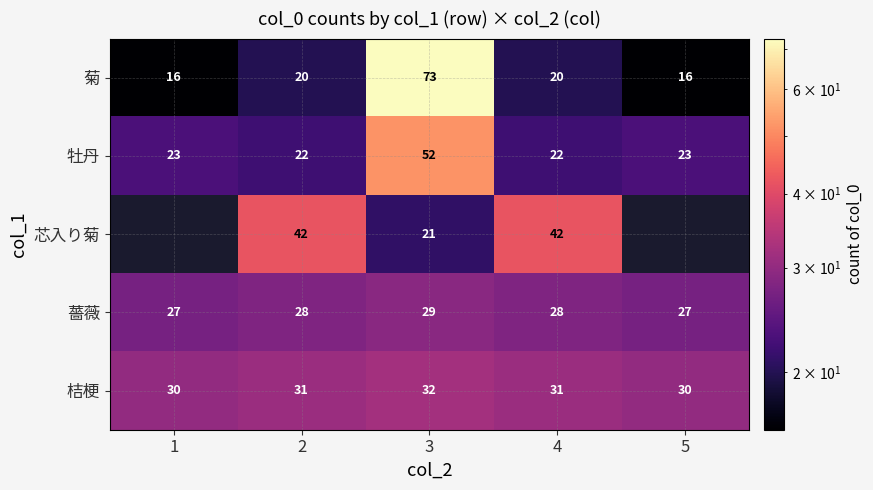

What is the difference between the highest and lowest values at 3?

52